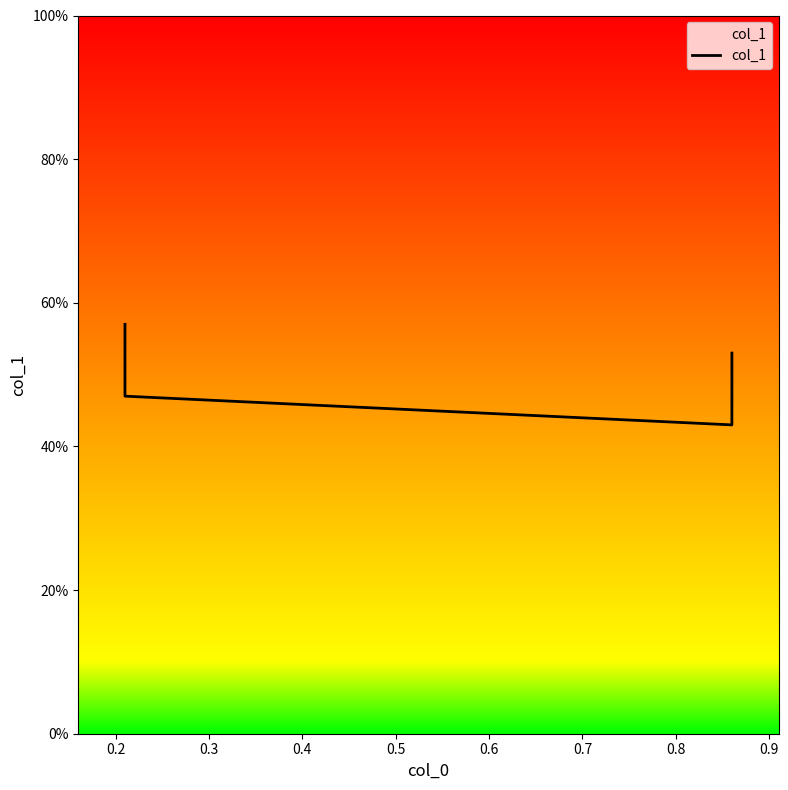

What is the value of the 3rd point from the left?

0.4